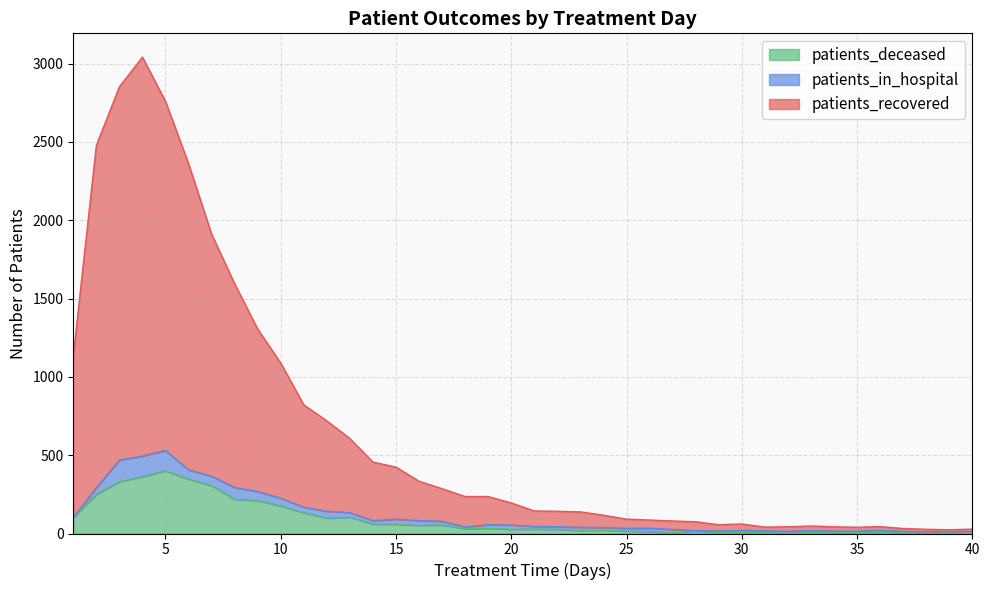

What is the average value of the patients_deceased series?

89